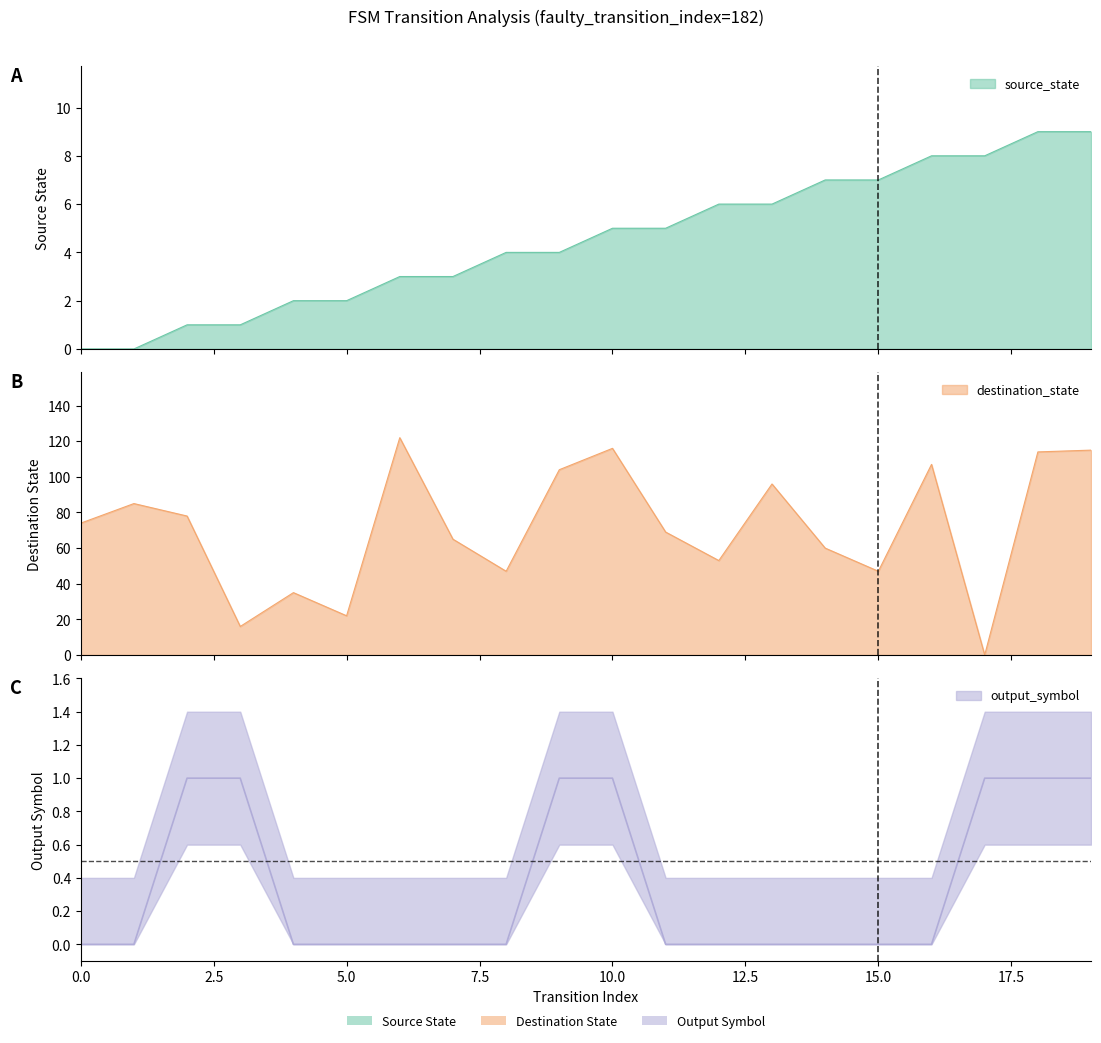

Between which two adjacent categories do destination_state and source_state first intersect?

16 and 17